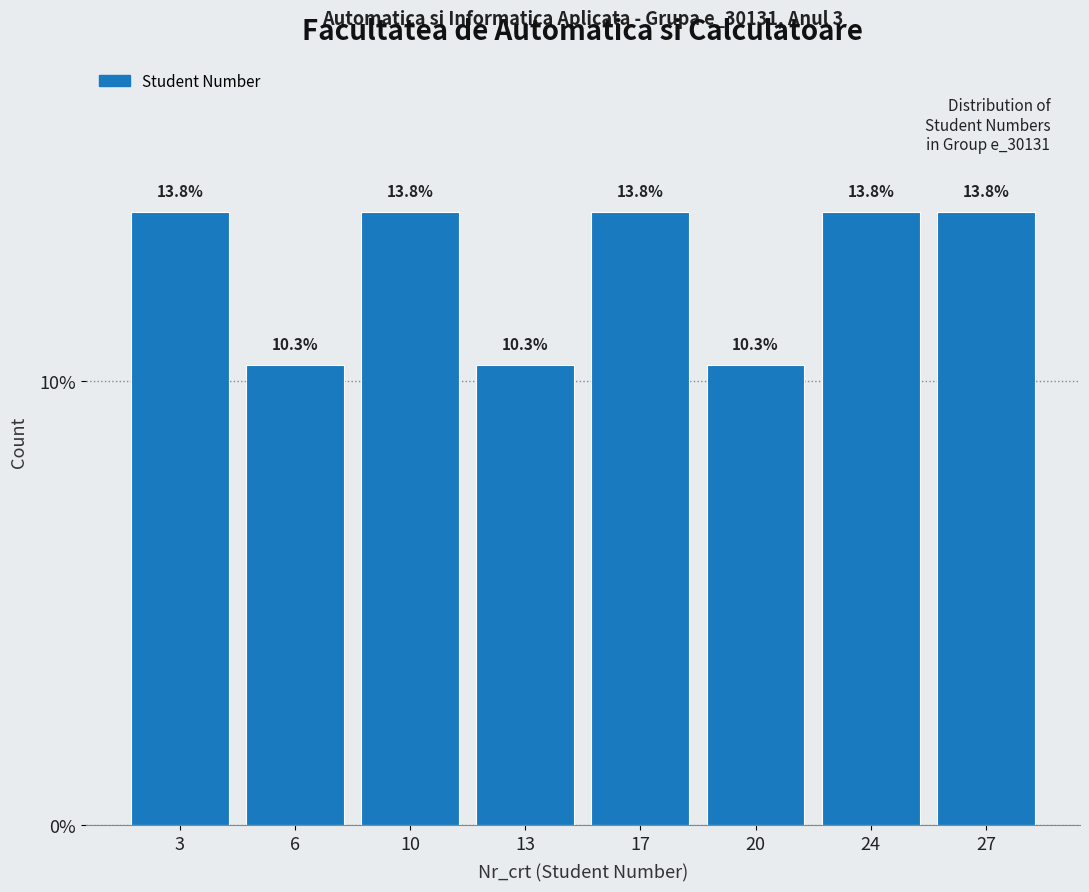

What is the height of the bar covering 1.0 to 4.5 on the x-axis?

13.8